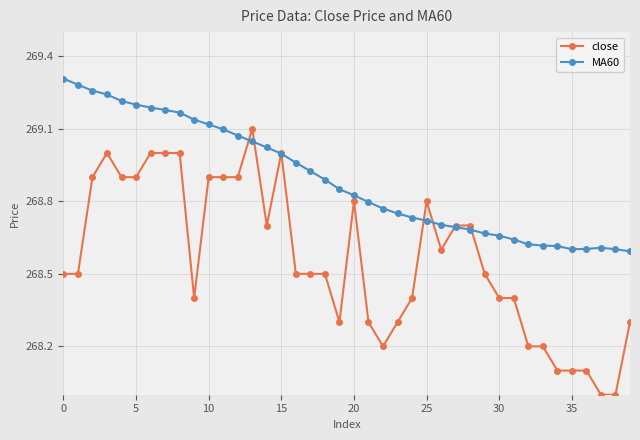

Which series has the widest spread of values?

close